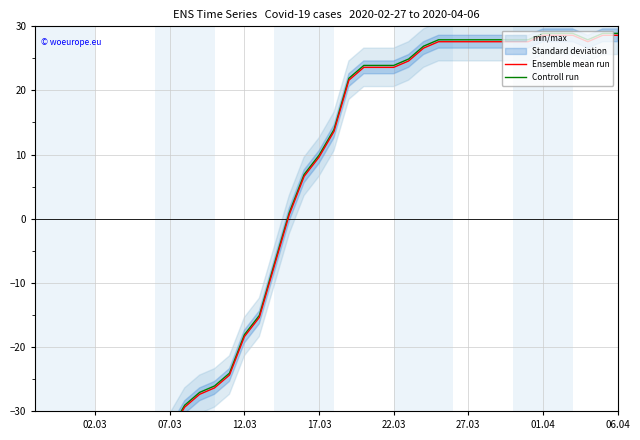

What is the minimum value shown in the chart?

-41.4